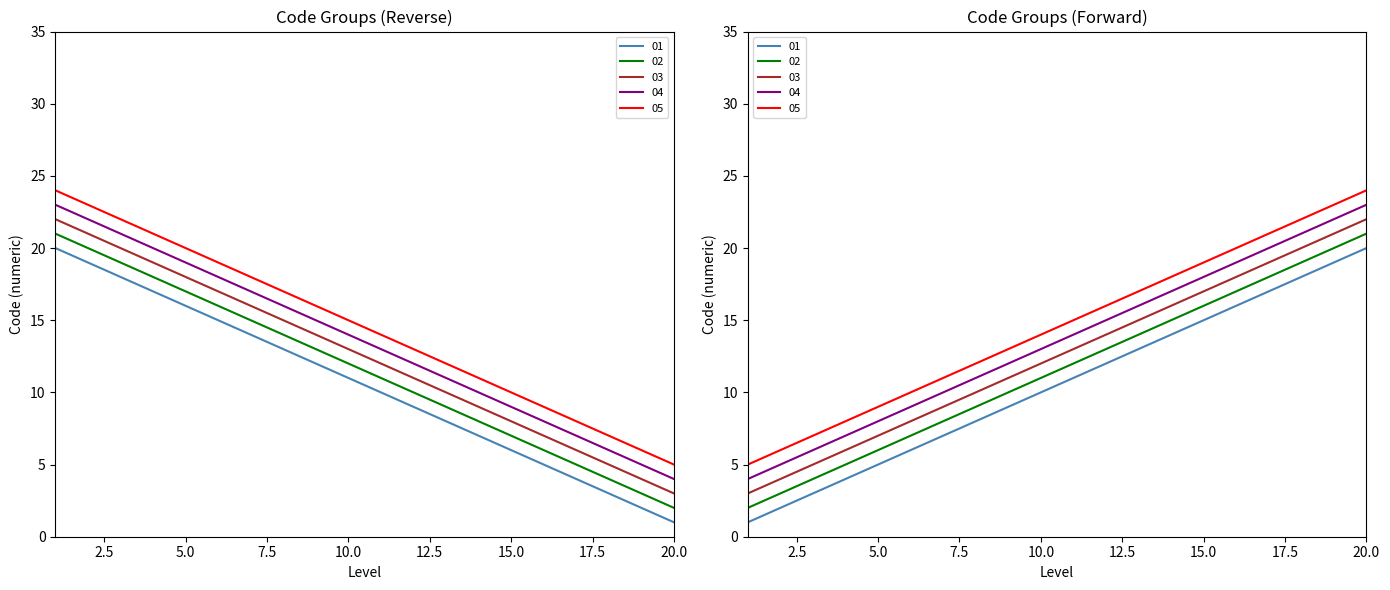

What is the total value across all series at 5?

90